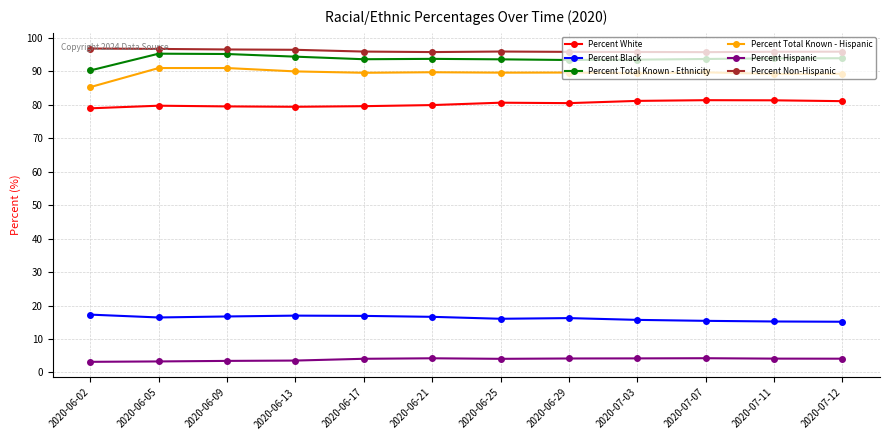

True or false: Percent White and Percent Black intersect in this chart.

False